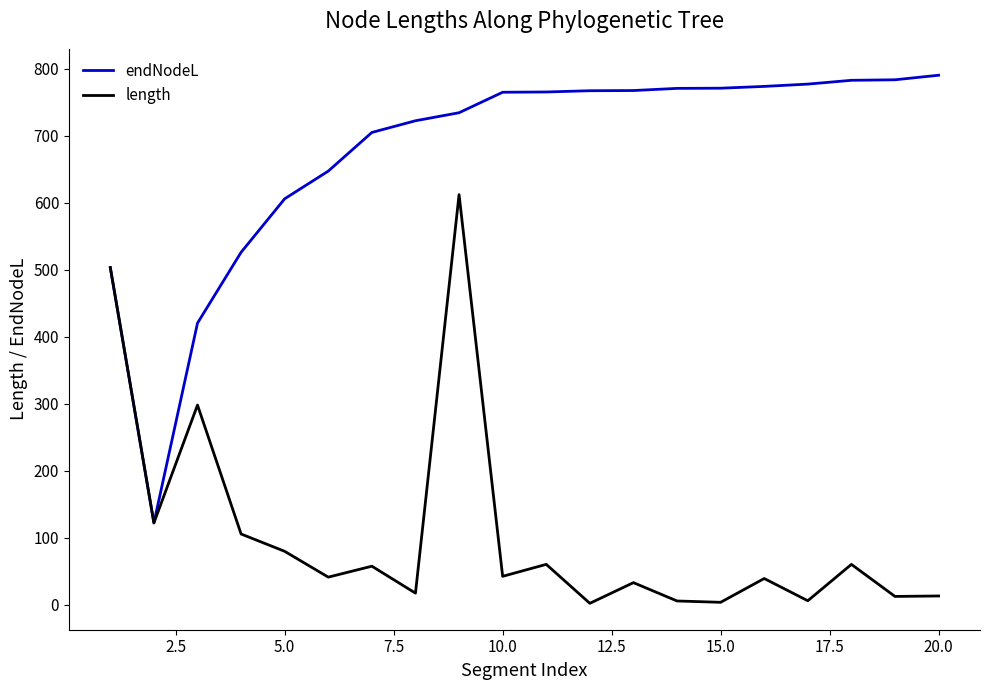

What is the maximum value for endNodeL?

790.4